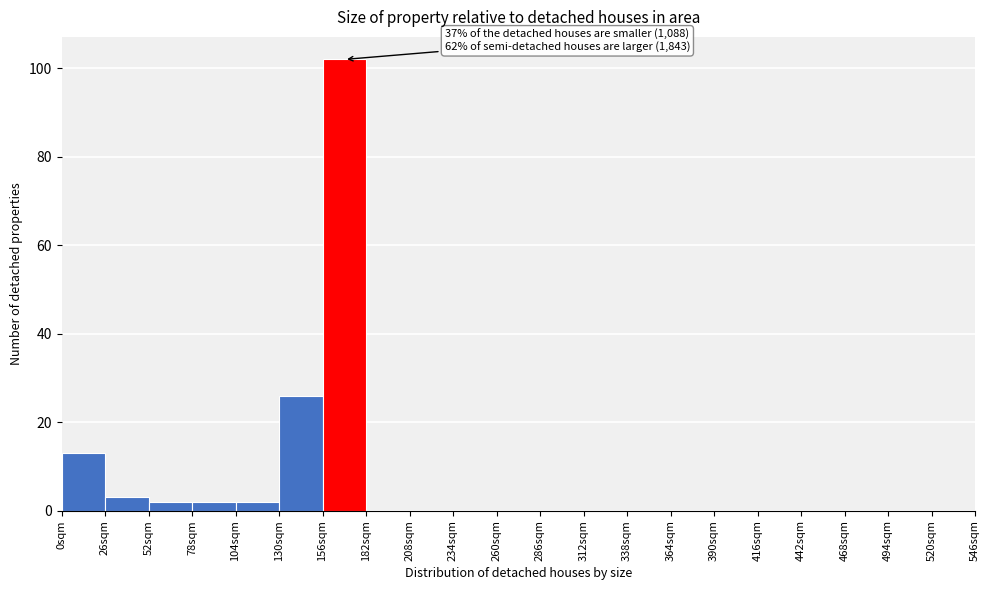

Which range on the x-axis has the tallest bar?

156 to 182